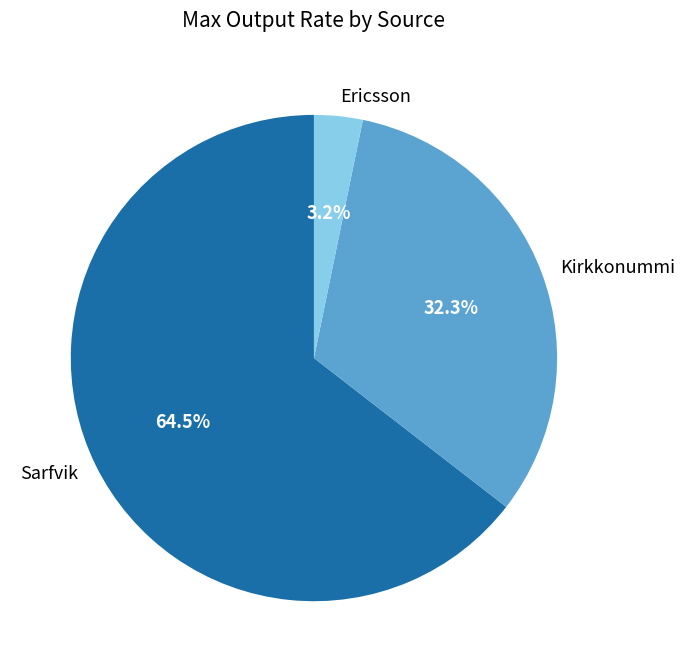

What percentage is the Kirkkonummi slice, to the nearest percent?

32%